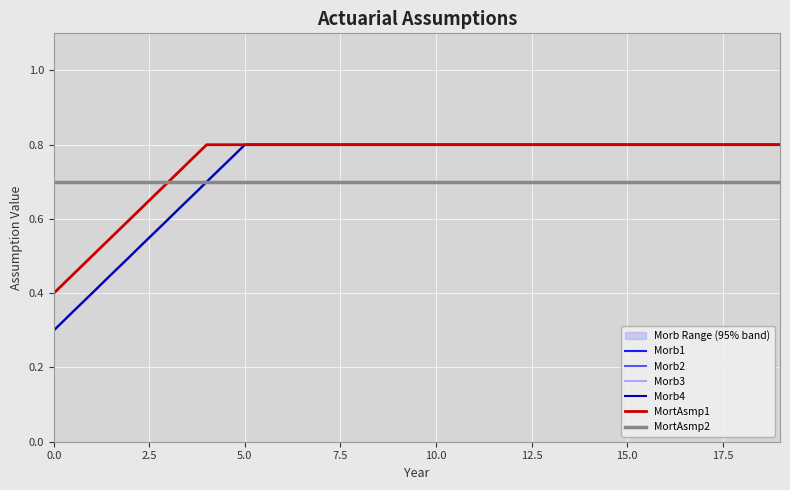

Which series has the largest total across all categories?

MortAsmp1